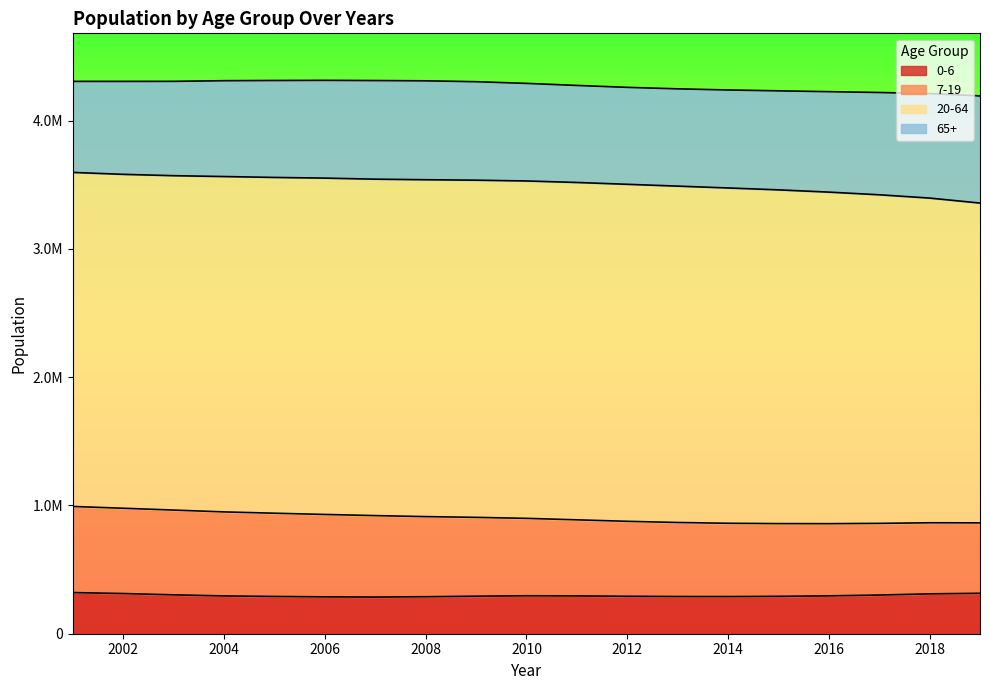

True or false: 65+ and 0-6 intersect in this chart.

False